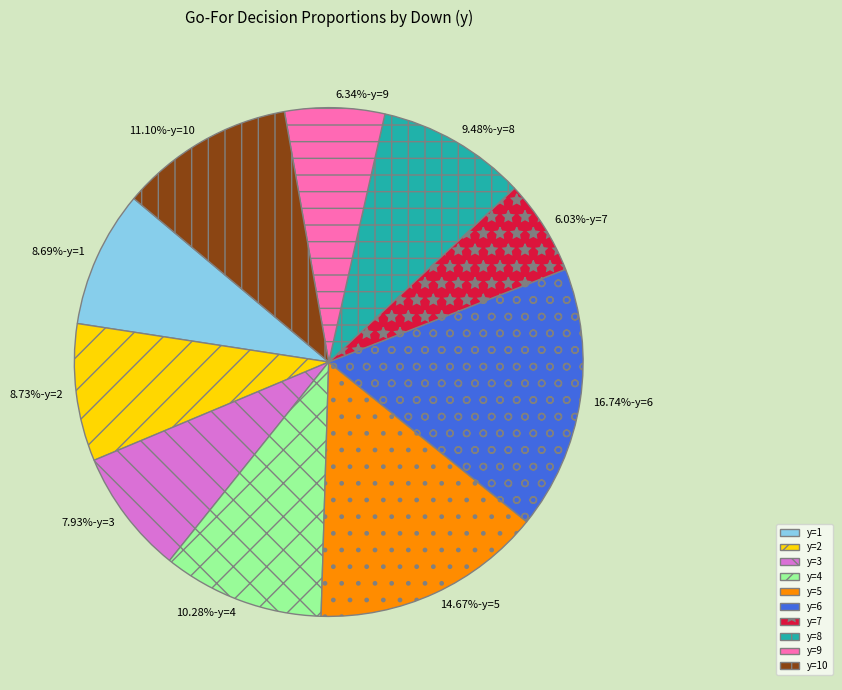

What percentage do y=7 and y=8 together represent?

15.5%